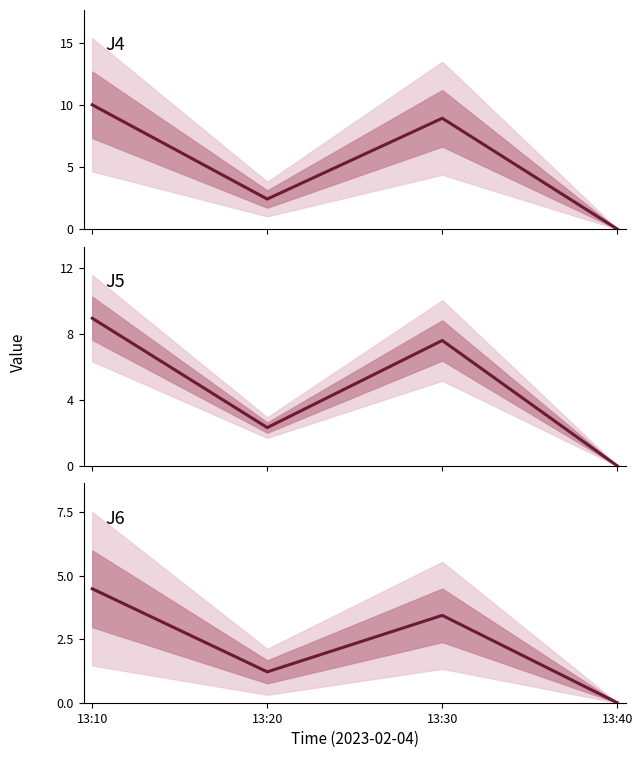

Reading left to right, what are all the values shown in this chart?

J4: 10.0	2.4	8.9	0.0
J5: 8.9	2.3	7.6	0.0
J6: 4.5	1.2	3.4	0.0